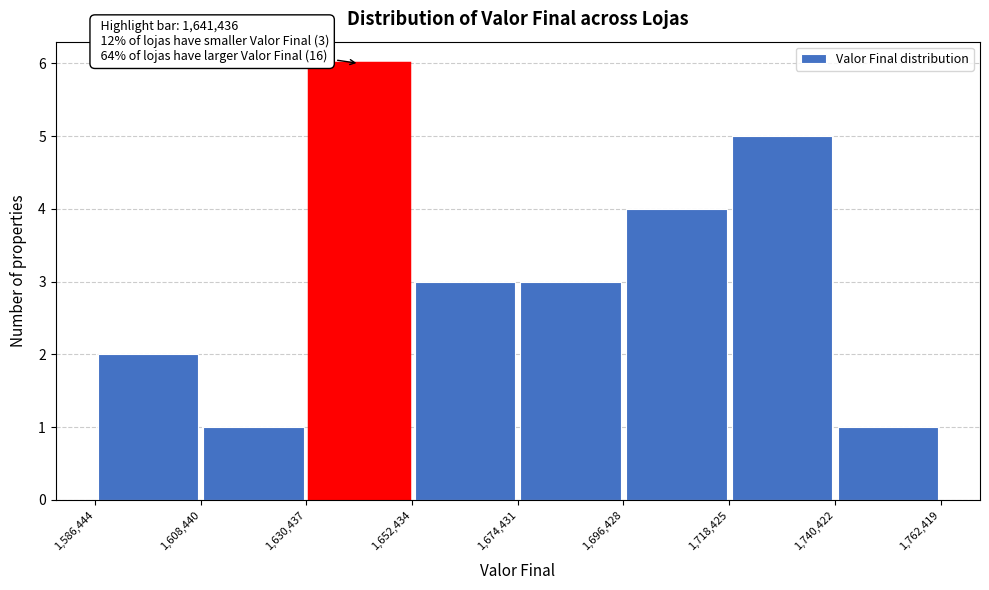

Which range on the x-axis has the tallest bar?

1,630,437 to 1,652,434